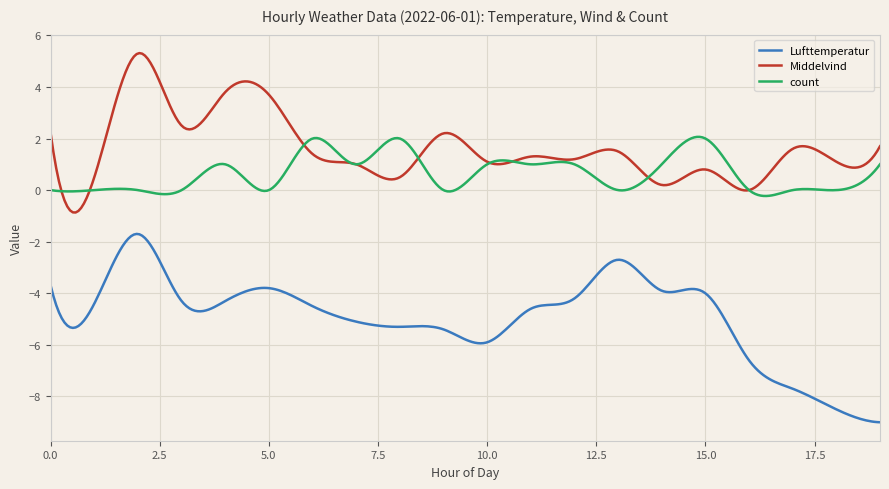

True or false: Lufttemperatur and Middelvind intersect in this chart.

False